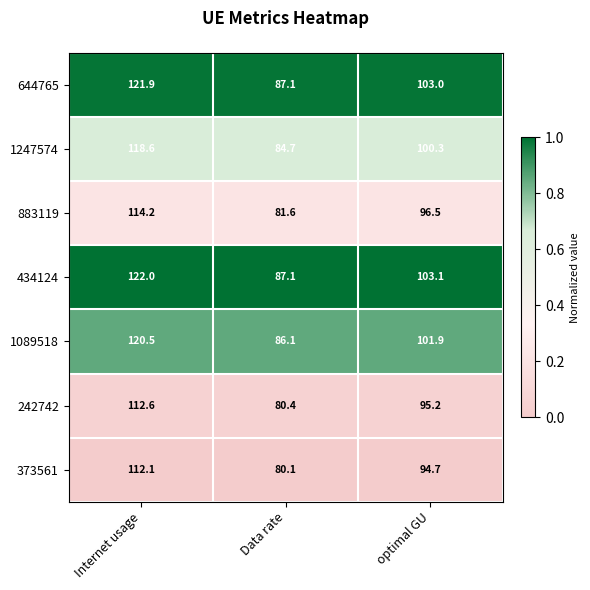

The 644765 series shows 183.7 at optimal GU. True or false?

False